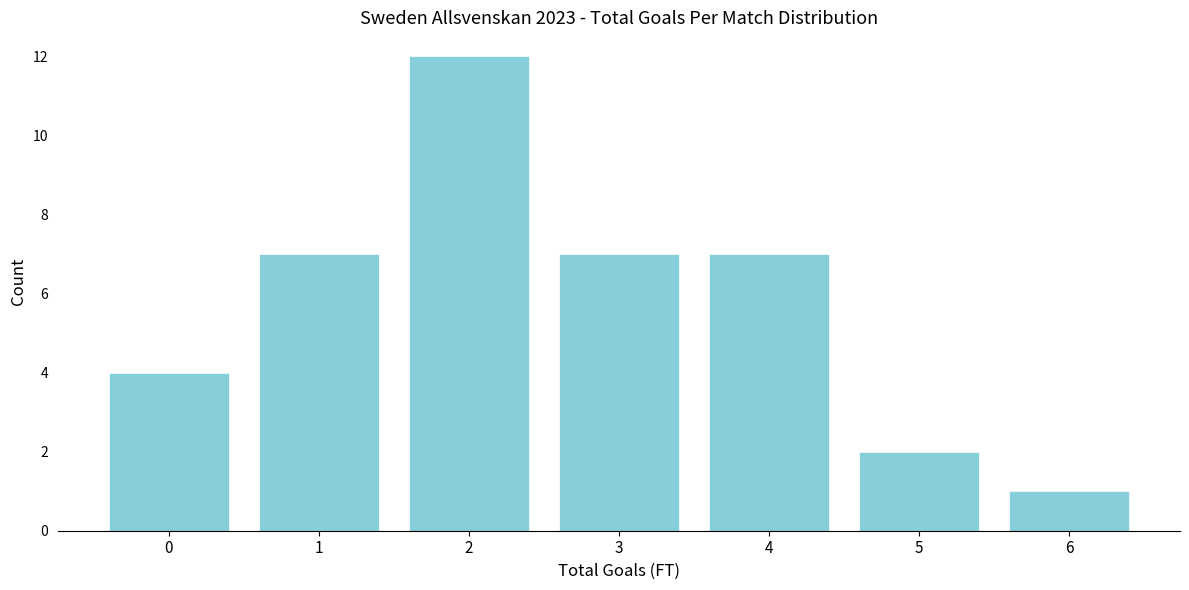

Reading left to right, list all the values displayed in this chart.

0=4	1=7	2=12	3=7	4=7	5=2	6=1